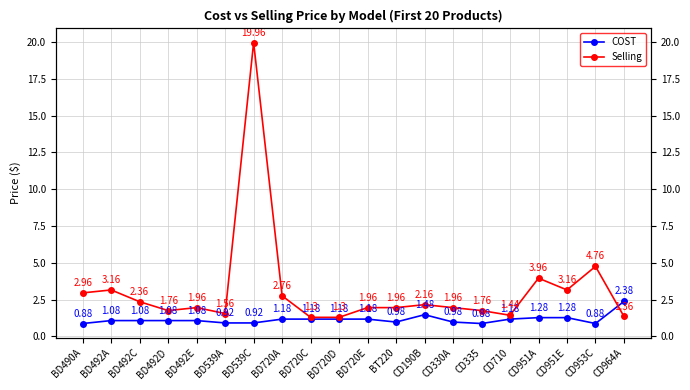

Which series has the largest range (max minus min)?

Selling